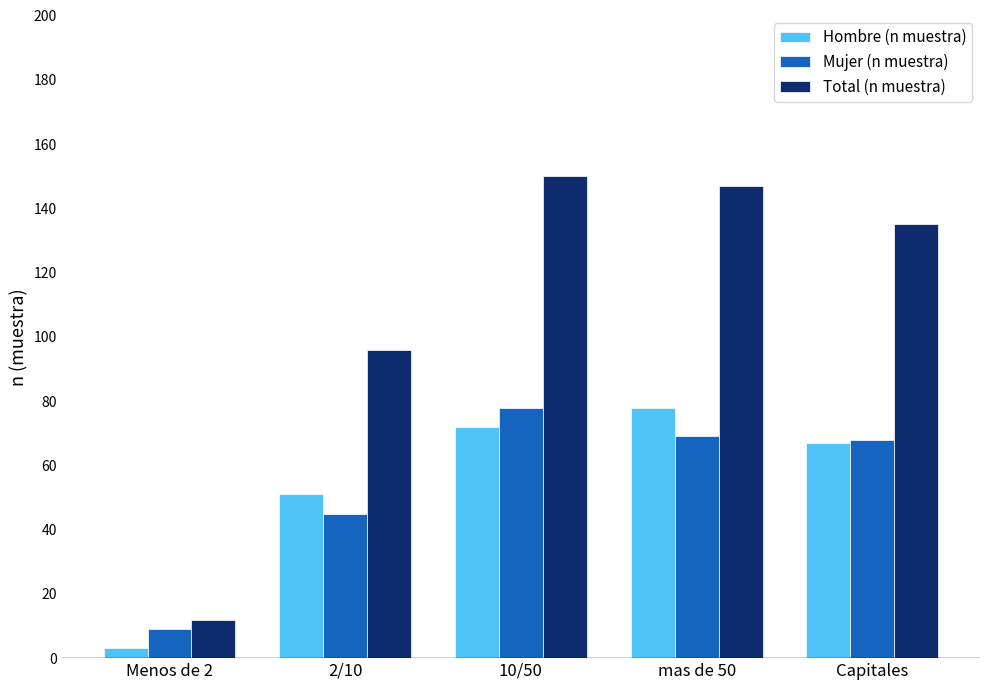

What is the value of the Hombre (n muestra) bar at the 4th from the left?

78